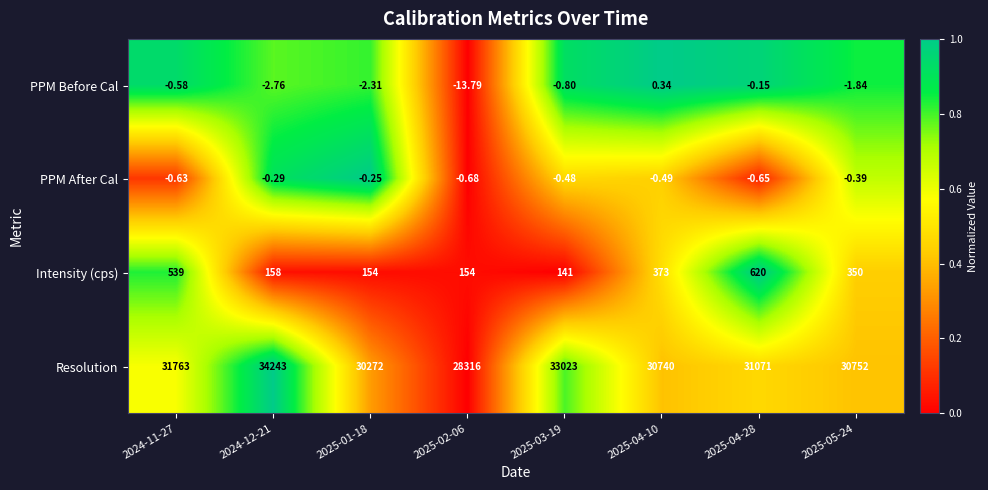

Which series has the largest range (max minus min)?

Resolution